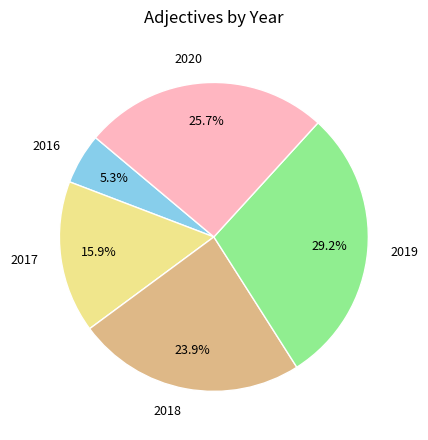

Is there any slice that represents more than half of the pie?

No